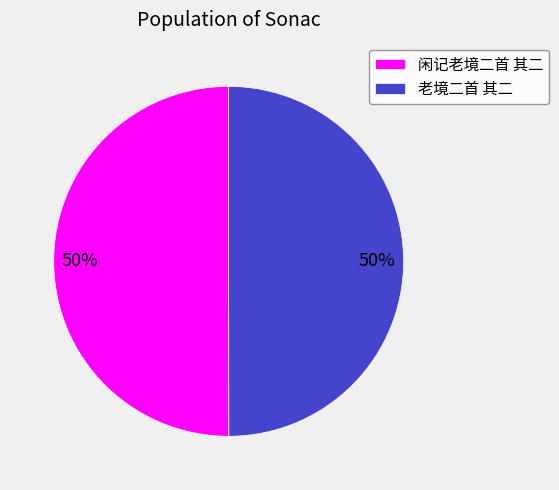

Do 闲记老境二首 其二 and 老境二首 其二 together represent more than half of the pie?

Yes